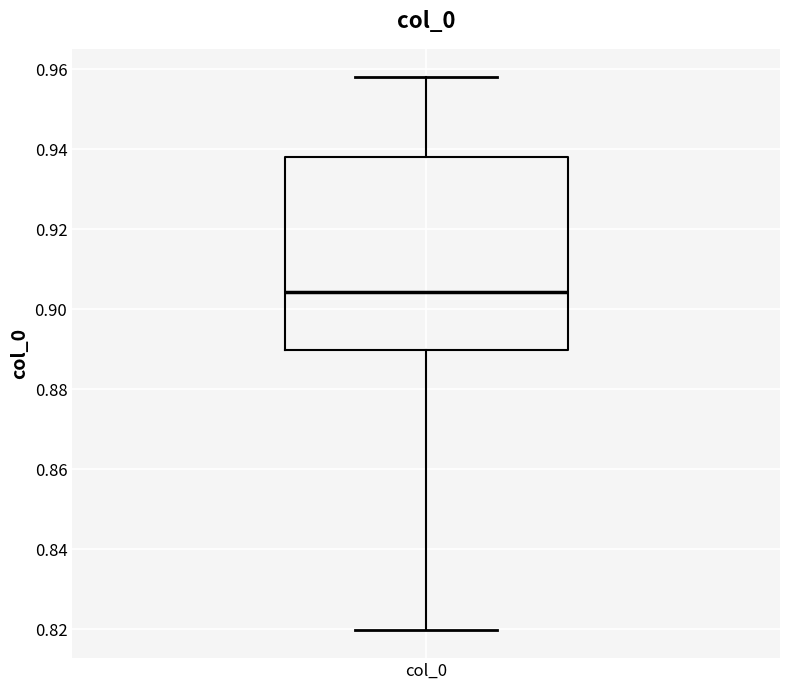

Read this box plot against the y-axis: the position of the median line, the range covered by the box, and the ends of both whiskers. The values are not printed on the chart, so give them approximately, as read against the axis.

median 0.904, box 0.890 to 0.938, whiskers 0.820 to 0.958